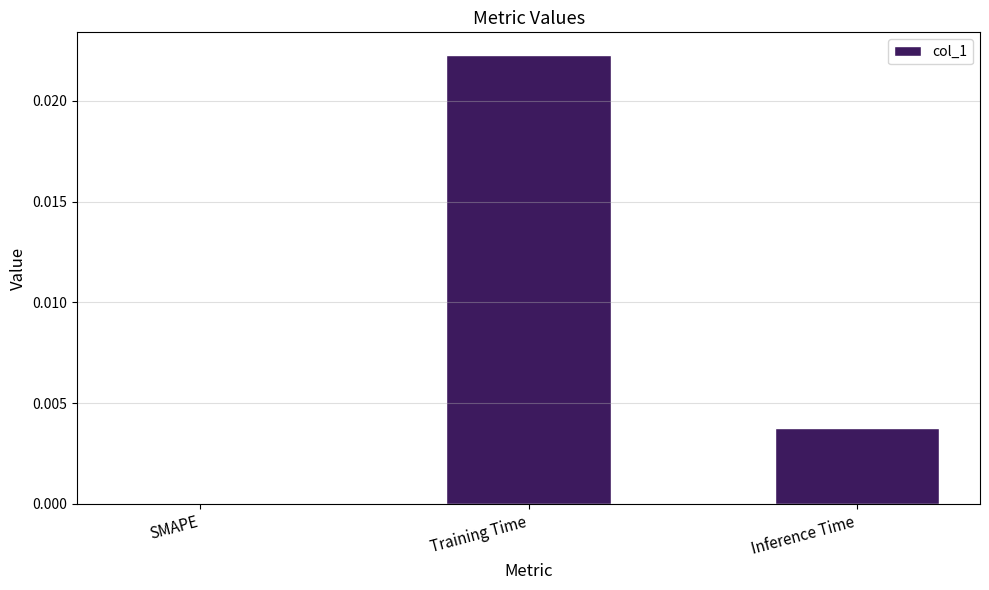

Which category has the highest value across all series?

Training Time